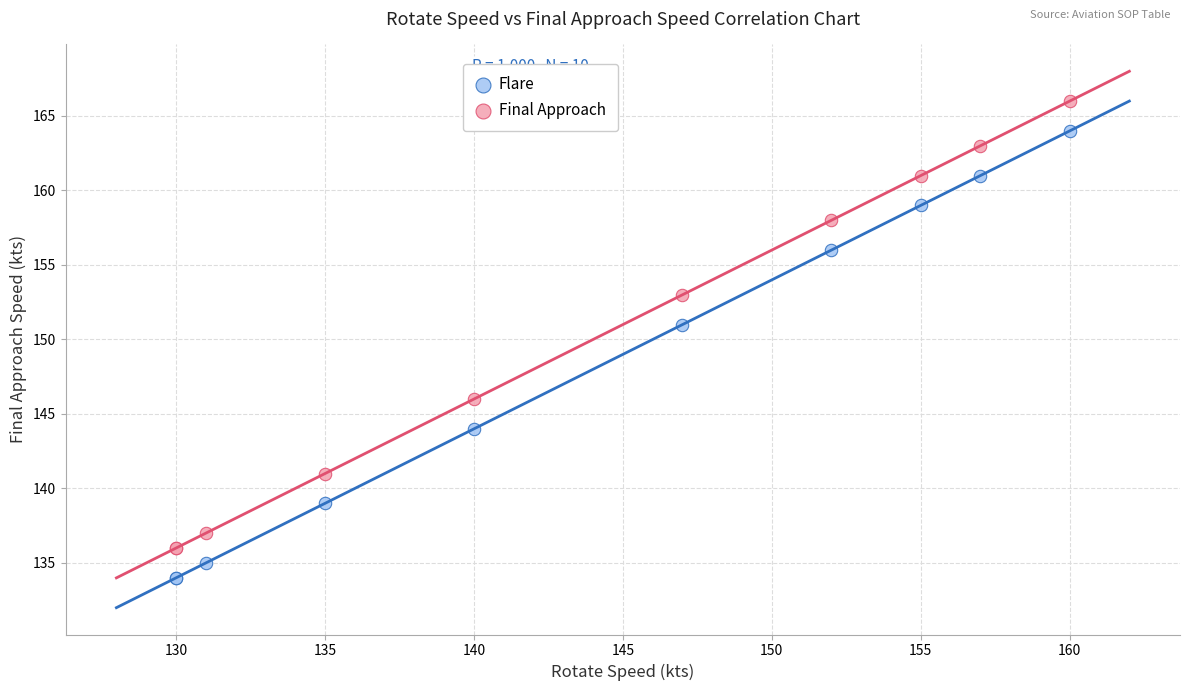

Which series reaches the maximum Y coordinate?

Final Approach